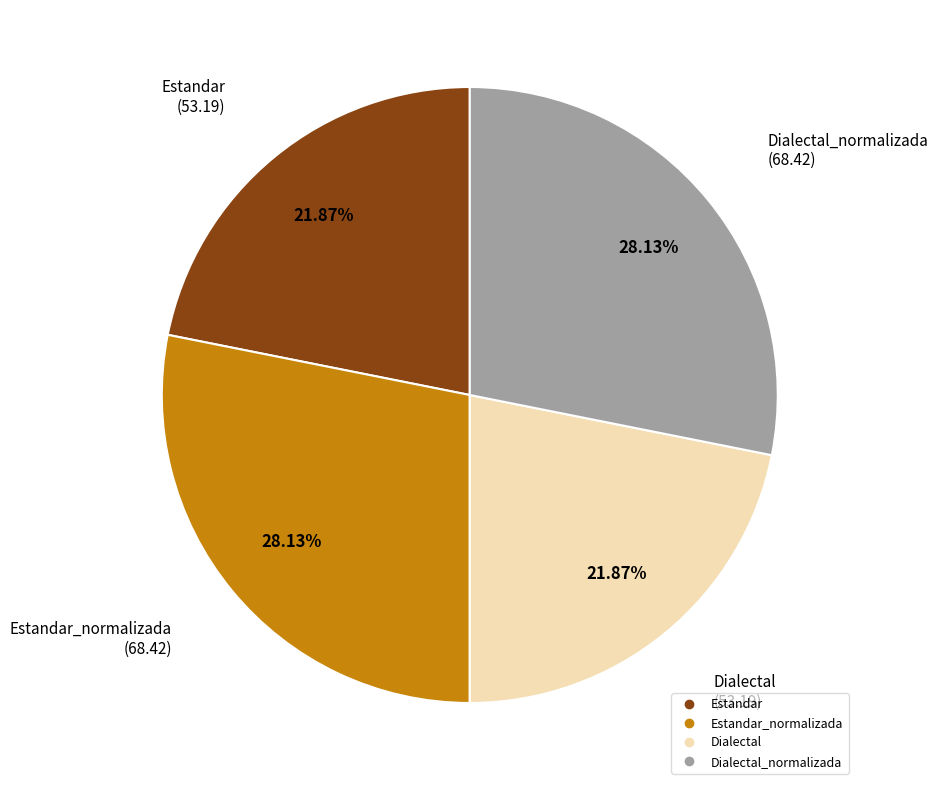

Does any single category account for the majority?

No